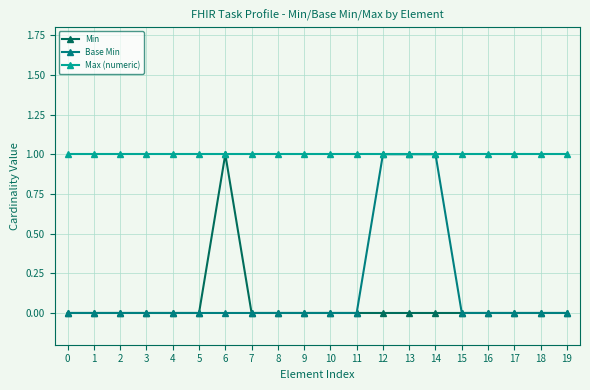

Is it true that Base Min equals 0 at 12?

False